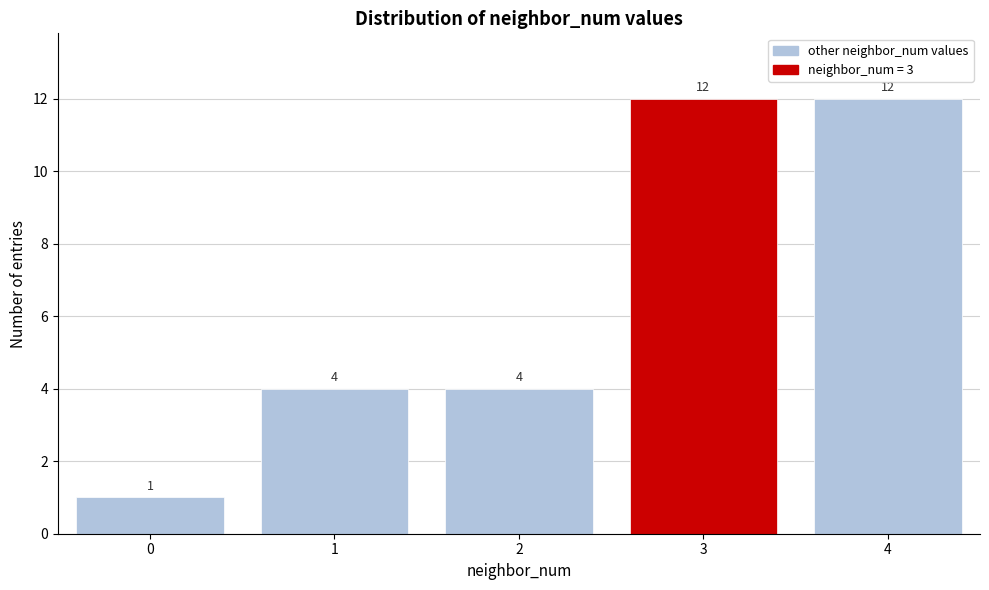

Reading left to right, what are all the values shown in this chart?

1	4	4	12	12